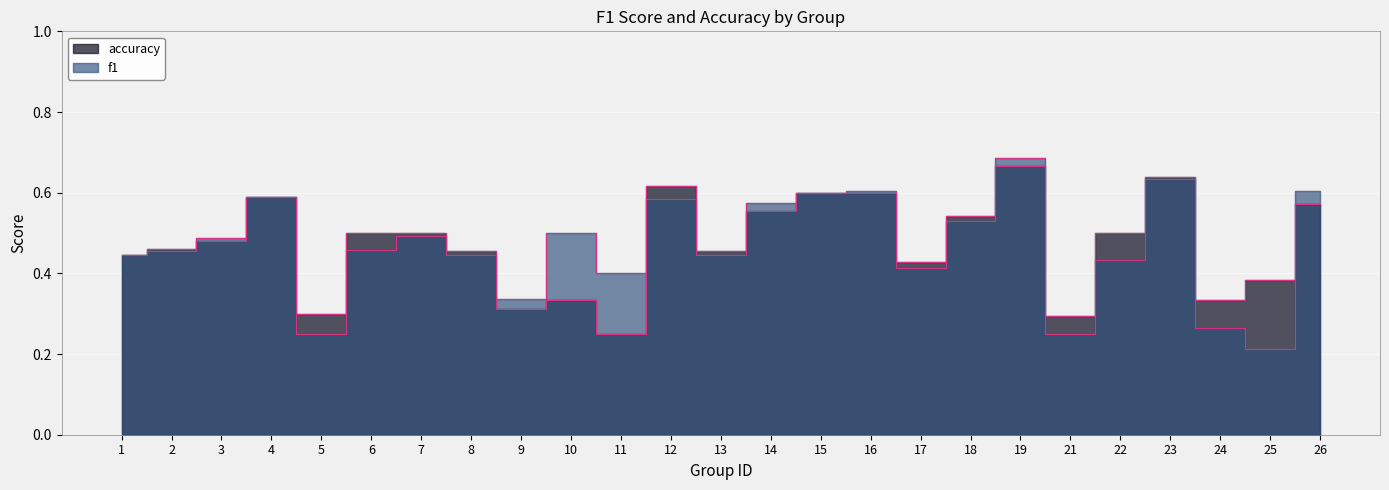

What is the smallest value displayed?

0.2